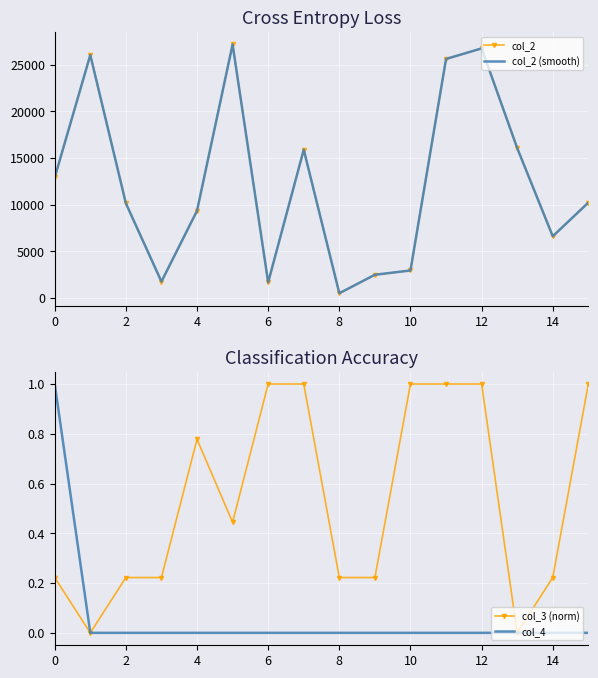

True or false: col_4 has a value of -0.4 at 8.

False